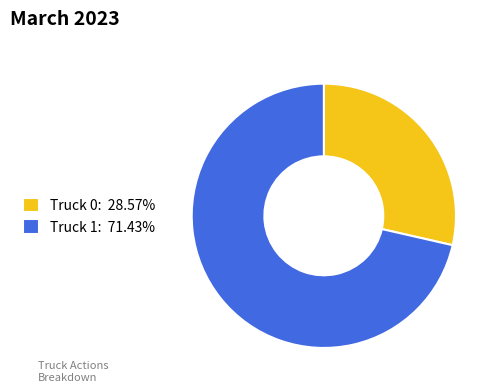

Is Truck 0 the majority of the pie?

No